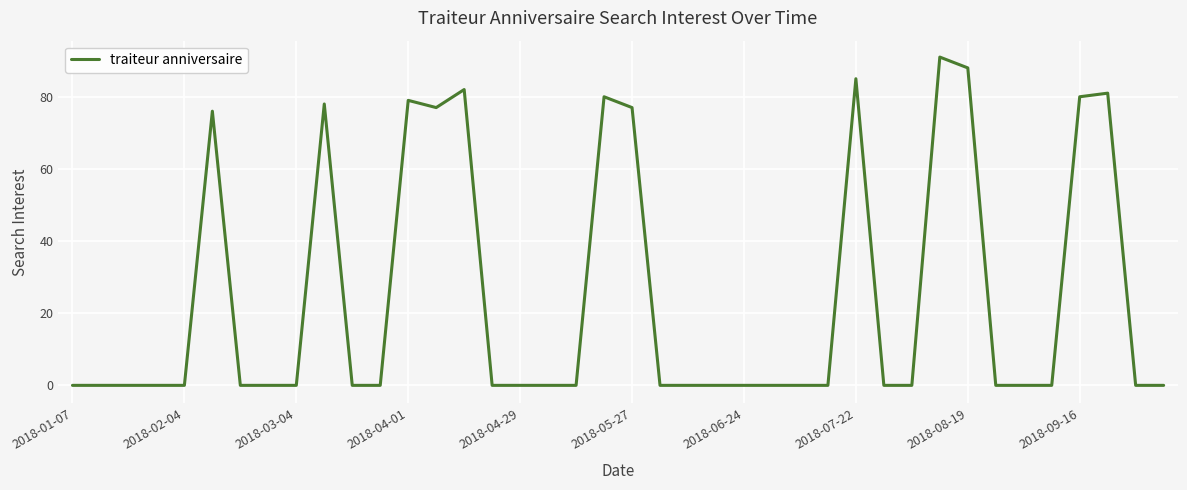

Reading left to right, what are all the values shown in this chart?

0	0	0	0	0	76	0	0	0	78	0	0	79	77	82	0	0	0	0	80	77	0	0	0	0	0	0	0	85	0	0	91	88	0	0	0	80	81	0	0